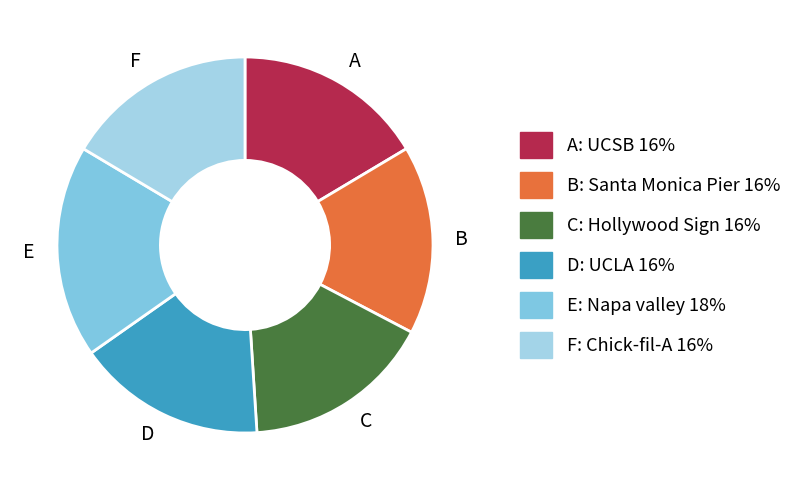

The D slice represents 2% of the pie. True or false?

False